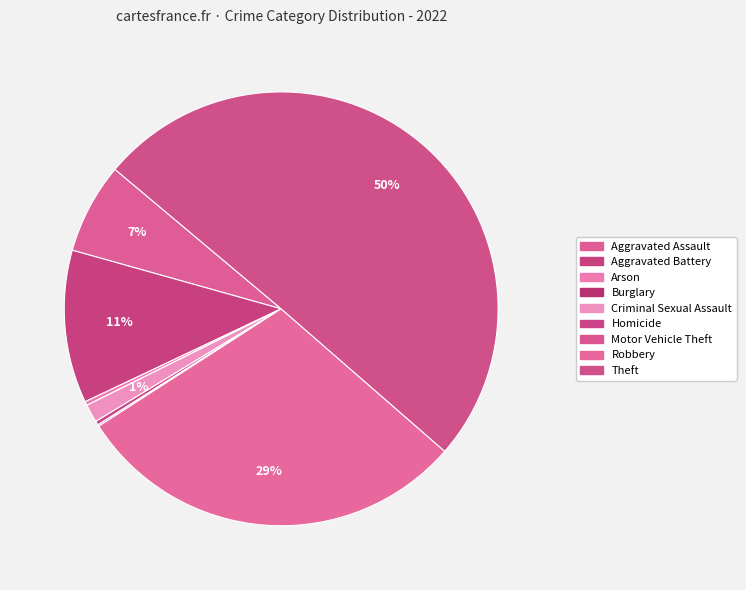

What portion of the pie excludes Burglary?

100.0%